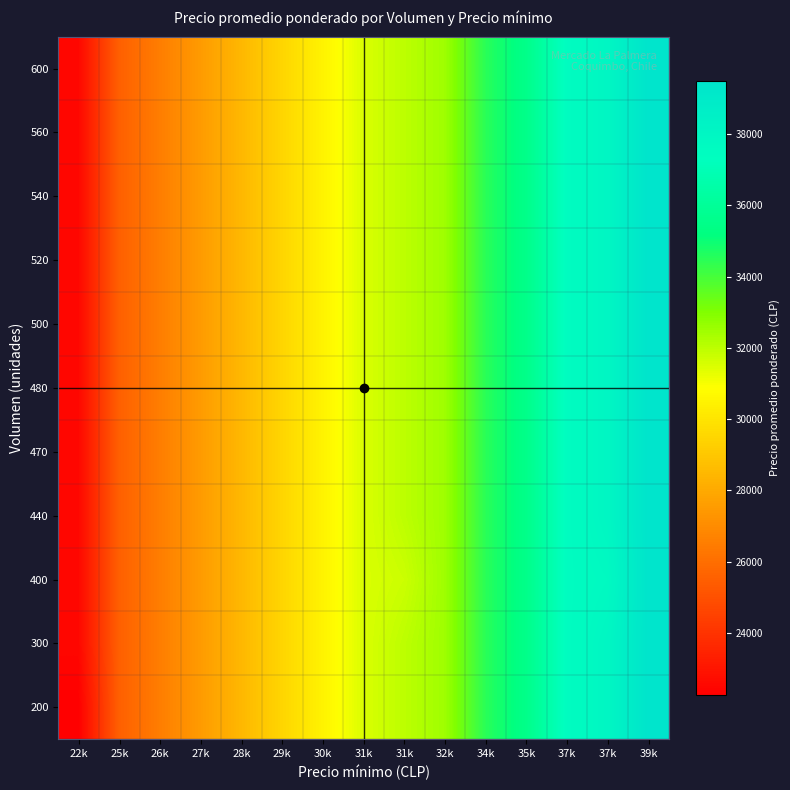

Reading left to right, list all the values displayed in this chart.

row_0: 22k=22250	25k=25500	26k=26500	27k=27500	28k=28500	29k=29500	30k=30500	31k=31500	31k=32000	32k=32500	34k=34500	35k=35500	37k=37500	37k=38000	39k=39500
row_1: 22k=22500	25k=25500	26k=26500	27k=27500	28k=28500	29k=29500	30k=30500	31k=31500	31k=32000	32k=32500	34k=34500	35k=35500	37k=37500	37k=38000	39k=39500
row_2: 22k=22500	25k=25500	26k=26500	27k=27500	28k=28500	29k=29500	30k=30500	31k=31500	31k=31750	32k=32500	34k=34500	35k=35500	37k=37500	37k=37750	39k=39500
row_3: 22k=22500	25k=25500	26k=26500	27k=27500	28k=28500	29k=29500	30k=30500	31k=31500	31k=32000	32k=32500	34k=34500	35k=35500	37k=37500	37k=38000	39k=39500
row_4: 22k=22500	25k=25500	26k=26500	27k=27500	28k=28500	29k=29500	30k=30500	31k=31500	31k=32000	32k=32500	34k=34500	35k=35500	37k=37500	37k=38000	39k=39500
row_5: 22k=22500	25k=25500	26k=26500	27k=27500	28k=28500	29k=29500	30k=30500	31k=31500	31k=32000	32k=32500	34k=34500	35k=35500	37k=37500	37k=38000	39k=39500
row_6: 22k=22500	25k=25500	26k=26500	27k=27500	28k=28500	29k=29500	30k=30500	31k=31500	31k=32000	32k=32500	34k=34500	35k=35500	37k=37500	37k=38000	39k=39500
row_7: 22k=22500	25k=25500	26k=26500	27k=27500	28k=28500	29k=29500	30k=30500	31k=31500	31k=32000	32k=32500	34k=34500	35k=35500	37k=37500	37k=38000	39k=39500
row_8: 22k=22500	25k=25500	26k=26500	27k=27500	28k=28500	29k=29500	30k=30500	31k=31500	31k=32000	32k=32500	34k=34500	35k=35500	37k=37500	37k=38000	39k=39500
row_9: 22k=22500	25k=25500	26k=26500	27k=27500	28k=28500	29k=29500	30k=30500	31k=31500	31k=32000	32k=32500	34k=34500	35k=35500	37k=37500	37k=38000	39k=39500
row_10: 22k=22500	25k=25500	26k=26500	27k=27500	28k=28500	29k=29500	30k=30500	31k=31500	31k=32000	32k=32500	34k=34500	35k=35500	37k=37500	37k=38000	39k=39500